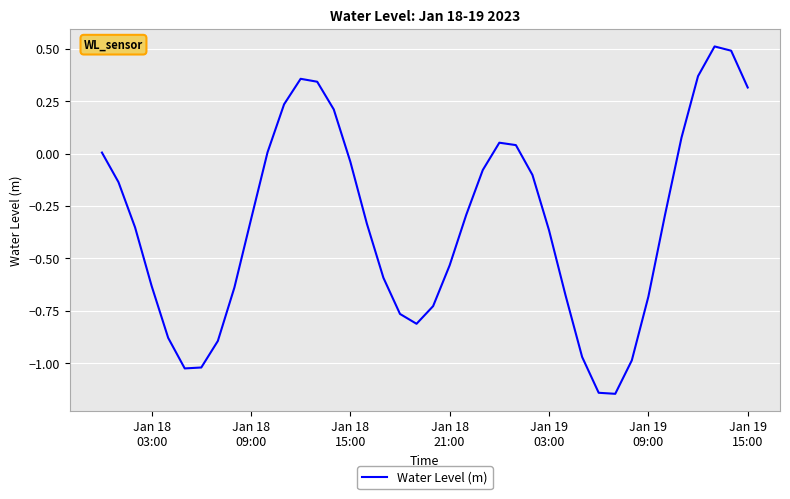

What is the maximum value shown in the chart?

0.5